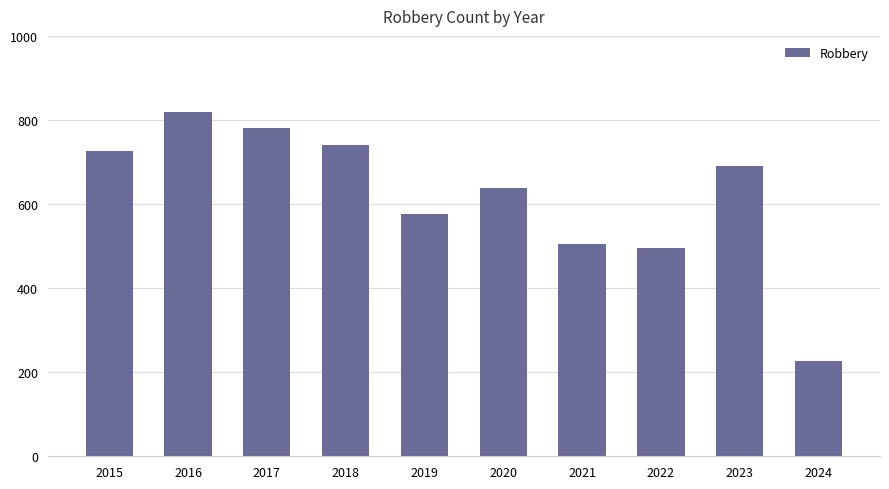

Read the value at 2015, to the nearest 50.

750